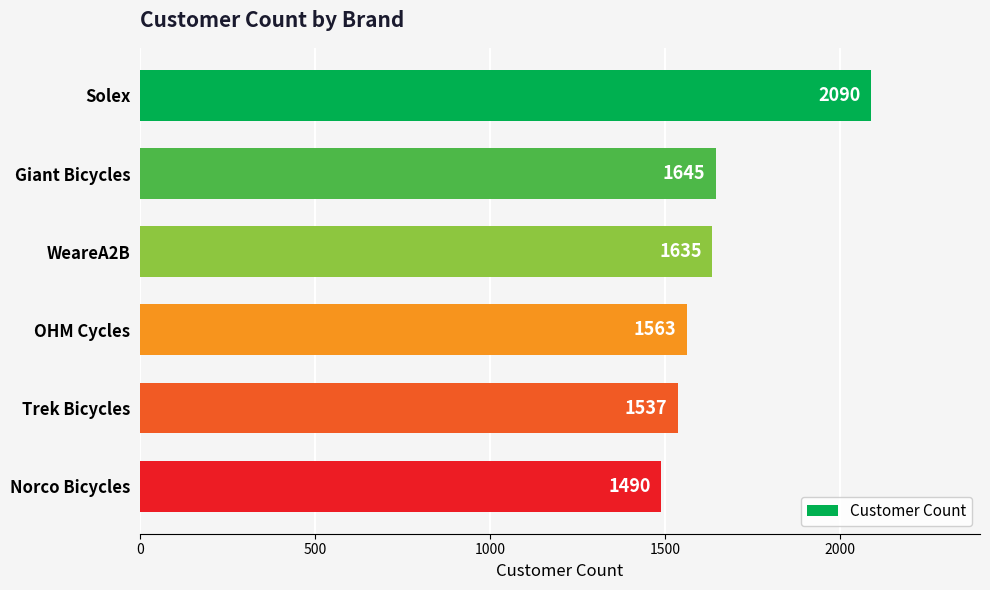

What is the maximum value shown in the chart?

2090